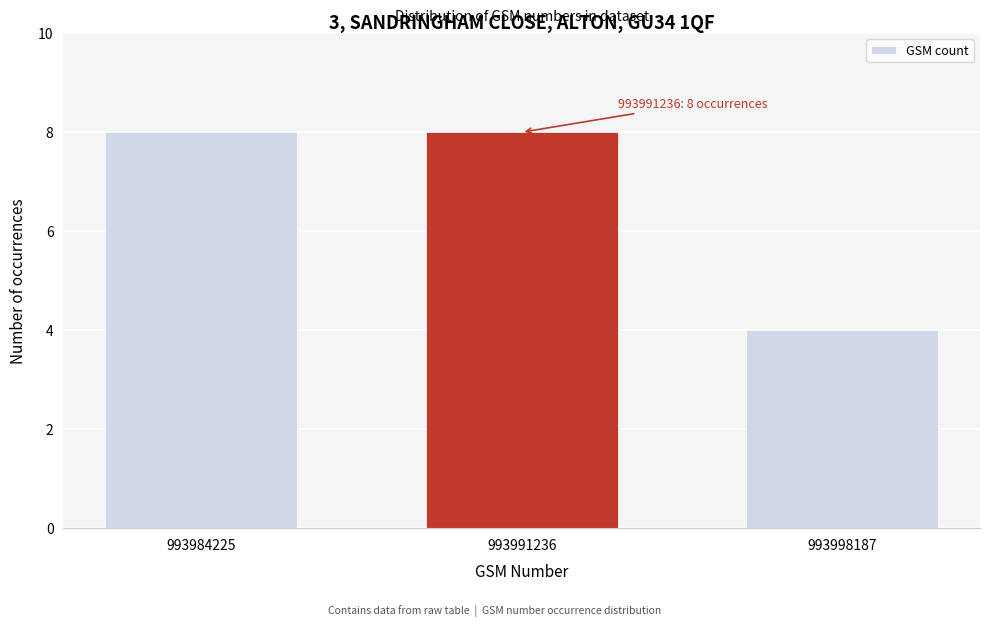

Reading right to left, what are all the values shown in this chart?

4	8	8